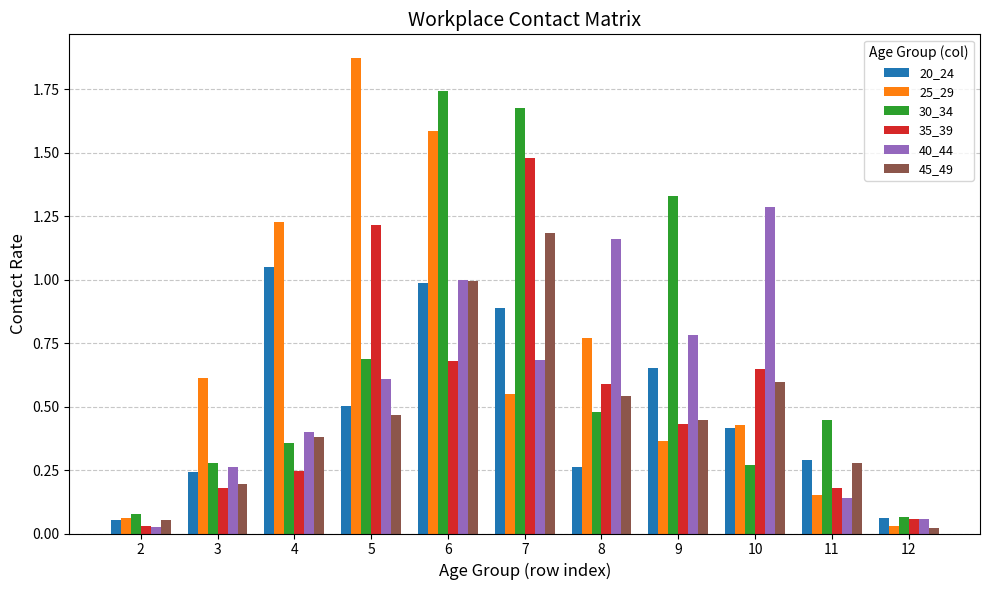

Is it true that 35_39 equals 1.2 at 5?

True